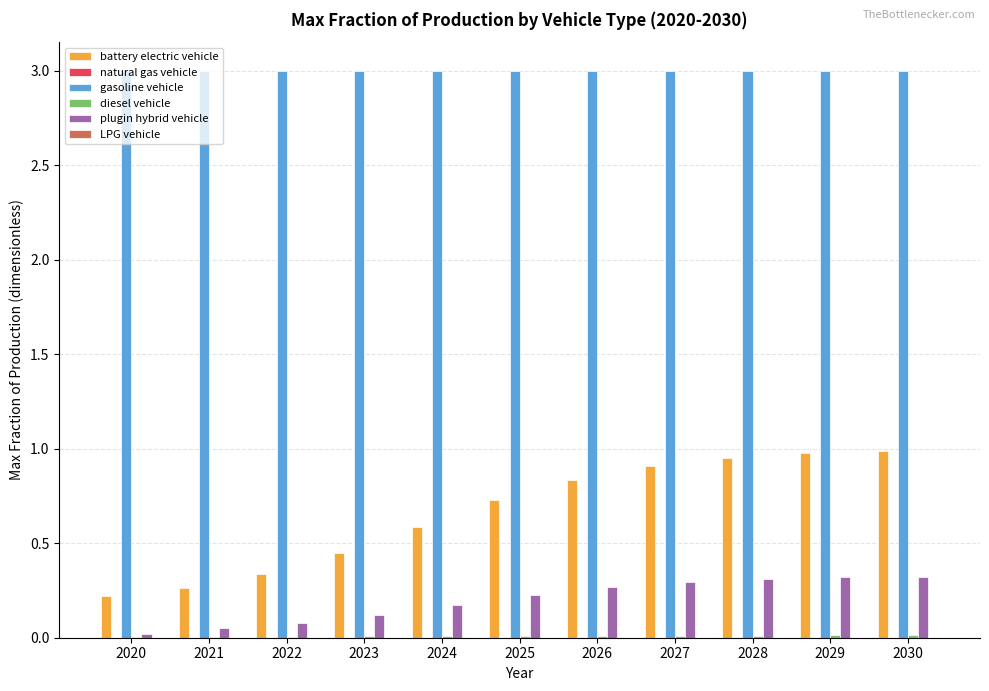

The value of battery electric vehicle at 2029 is 1.0. True or false?

True